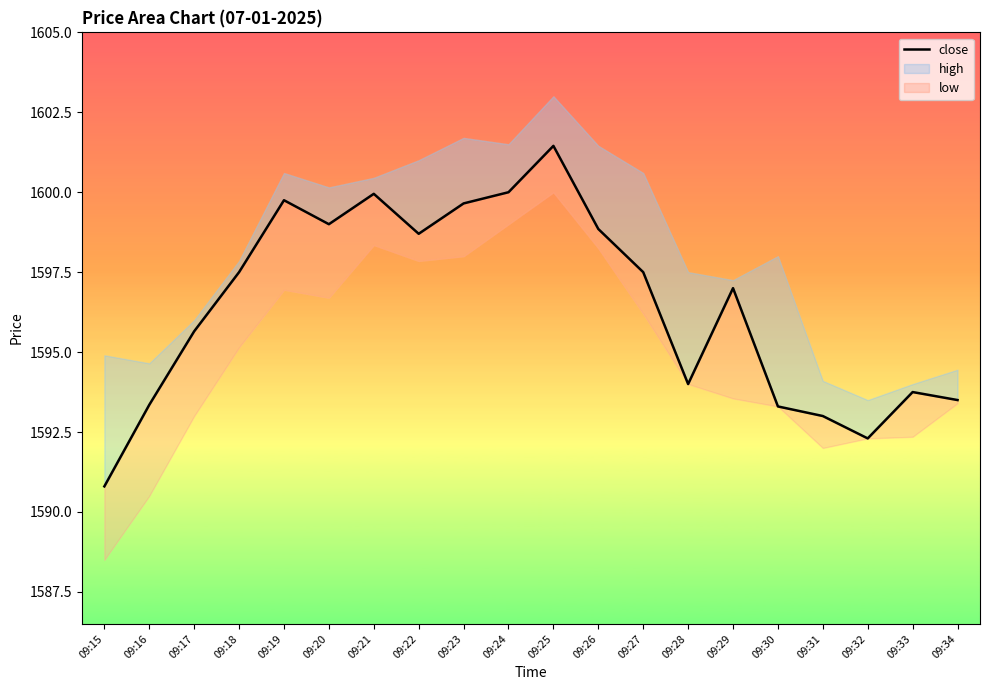

List the labels in order of value, smallest first.

09:15, 09:32, 09:31, 09:30, 09:16, 09:34, 09:33, 09:28, 09:17, 09:29, 09:18, 09:27, 09:22, 09:26, 09:20, 09:23, 09:19, 09:21, 09:24, 09:25